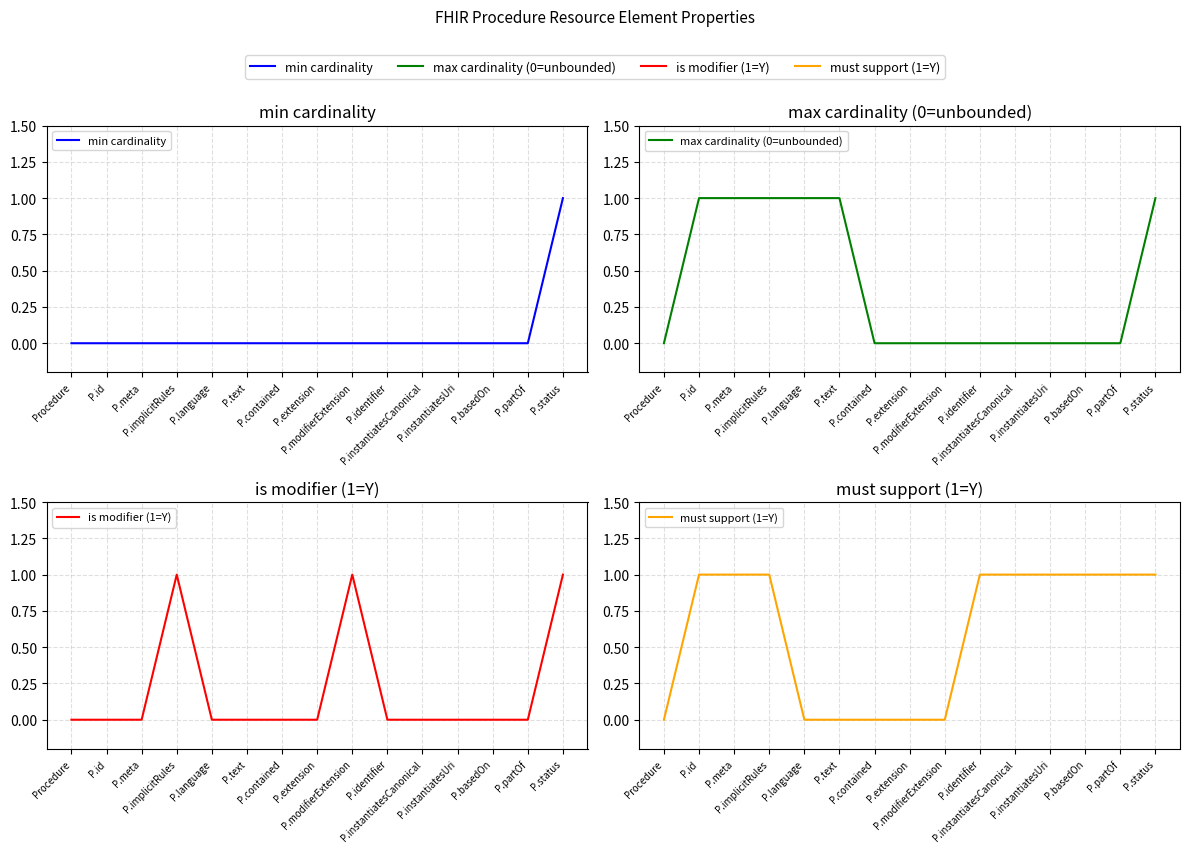

Count the number of data series in this chart.

4